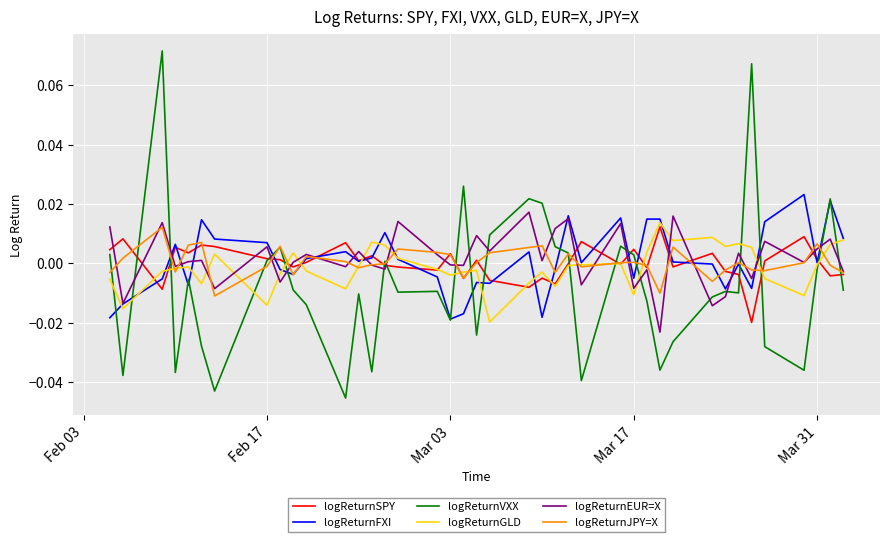

Which series has the largest range (max minus min)?

logReturnVXX